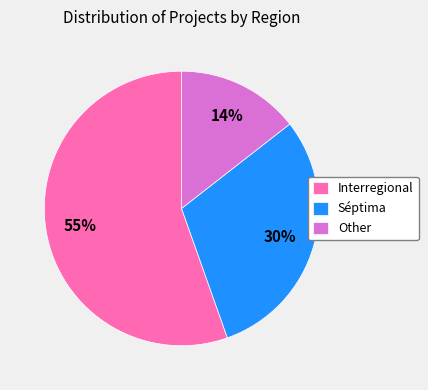

Which category has the smallest portion of the pie?

Other